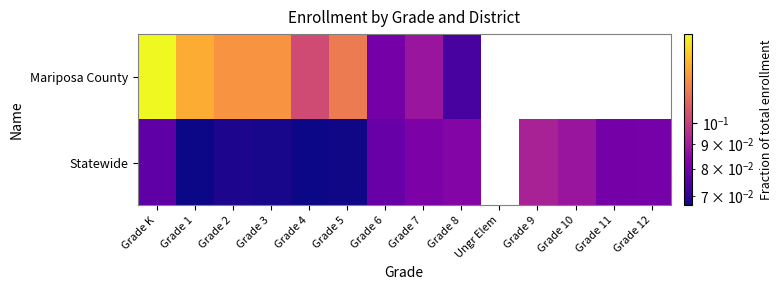

List the series in order of their peak value, highest first.

Mariposa County, Statewide